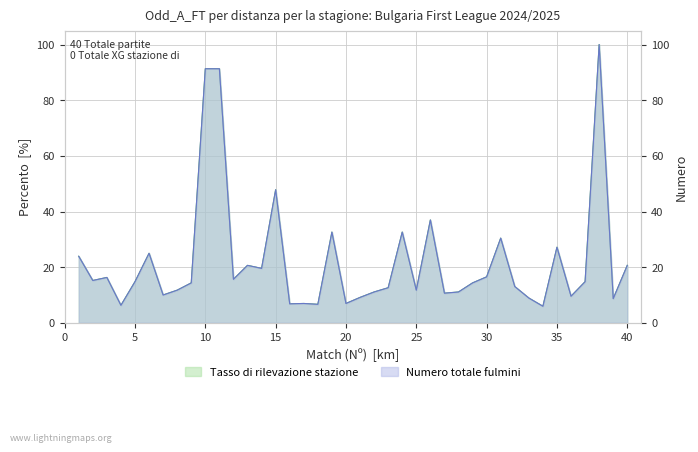

List the labels in order of value, largest first.

38, 10, 11, 15, 26, 19, 24, 31, 35, 6, 1, 13, 40, 14, 30, 3, 12, 2, 5, 37, 9, 29, 32, 23, 8, 25, 22, 28, 27, 7, 36, 21, 33, 39, 17, 20, 16, 18, 4, 34